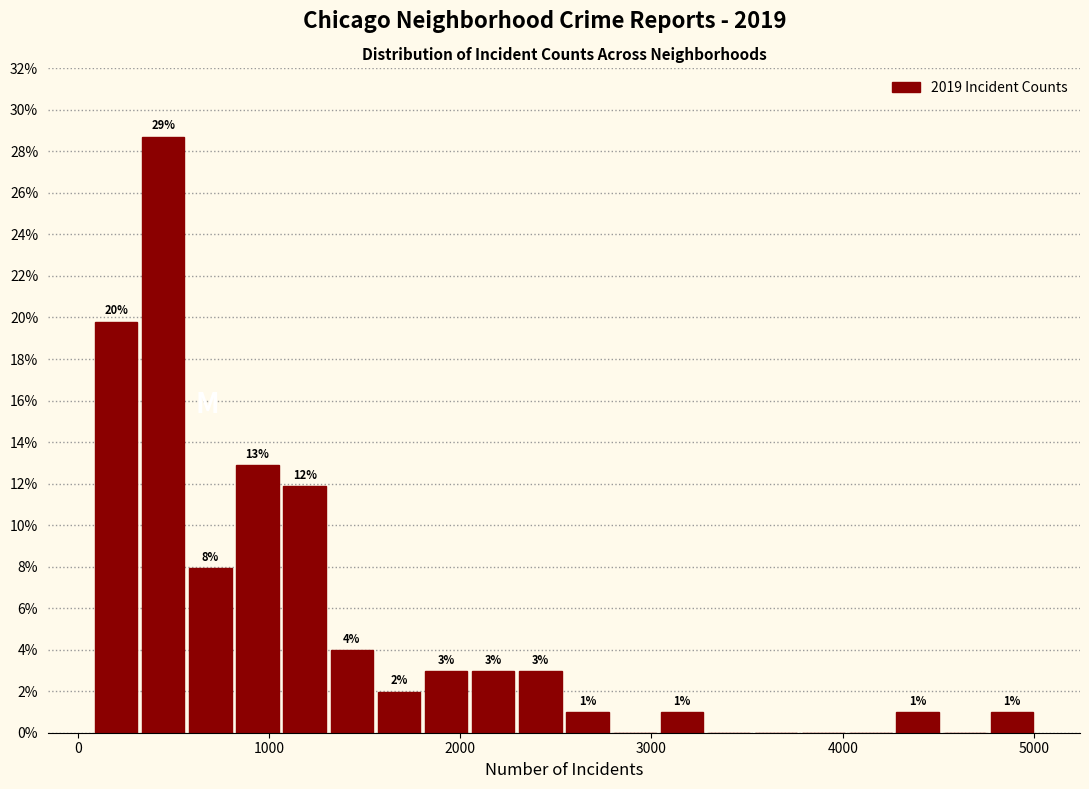

Around what value on the x-axis is the tallest bar? Give the approximate position of its centre, as read against the axis.

400